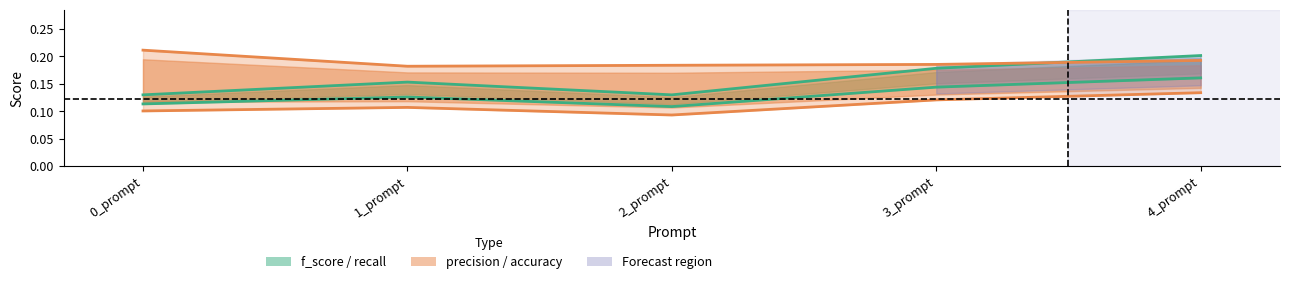

Rank the series at 4_prompt from lowest to highest value.

precision, f_score, accuracy, recall